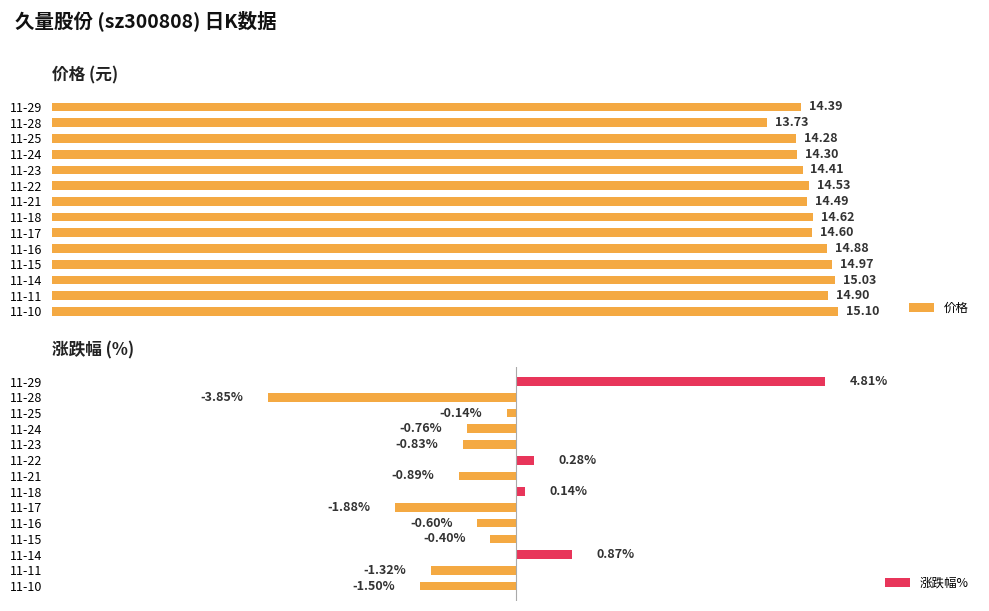

Is the value of 涨跌幅% at 11-28 greater than the value of 价格 at 11-16?

No